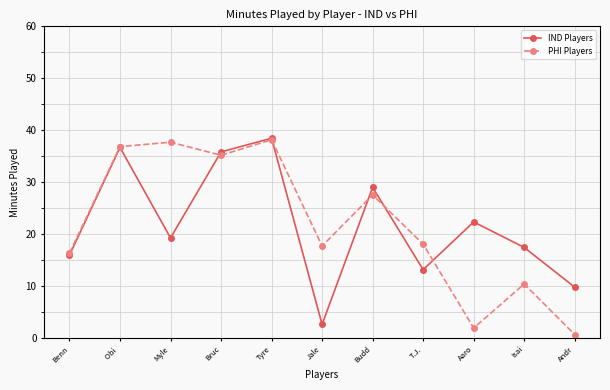

How many interior local valleys does the IND Players series have?

3